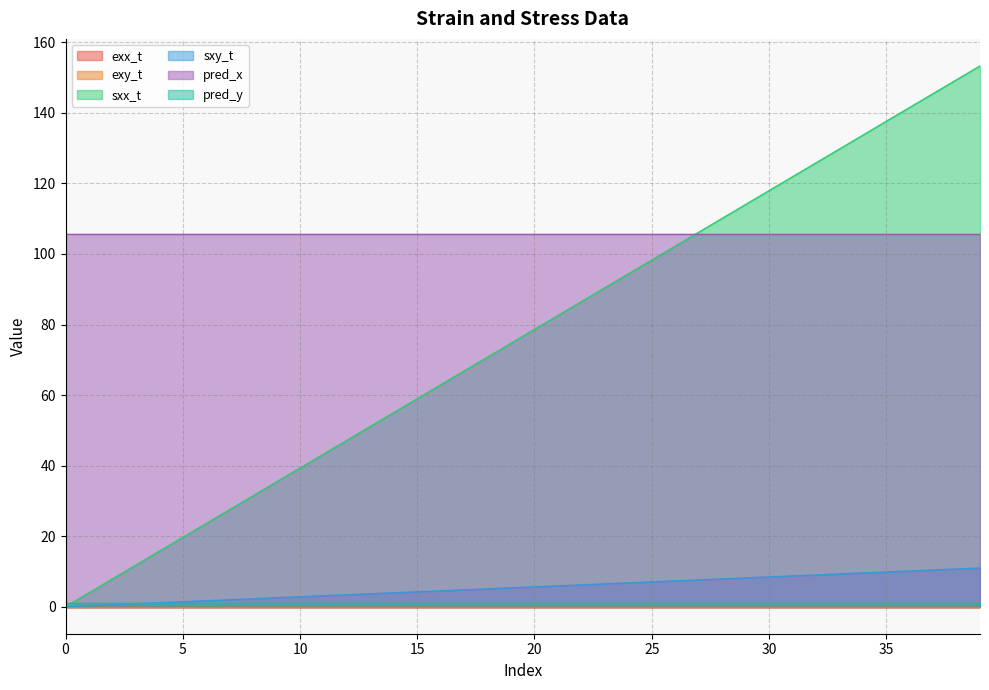

The value of exx_t at 39 is 0.0. True or false?

True